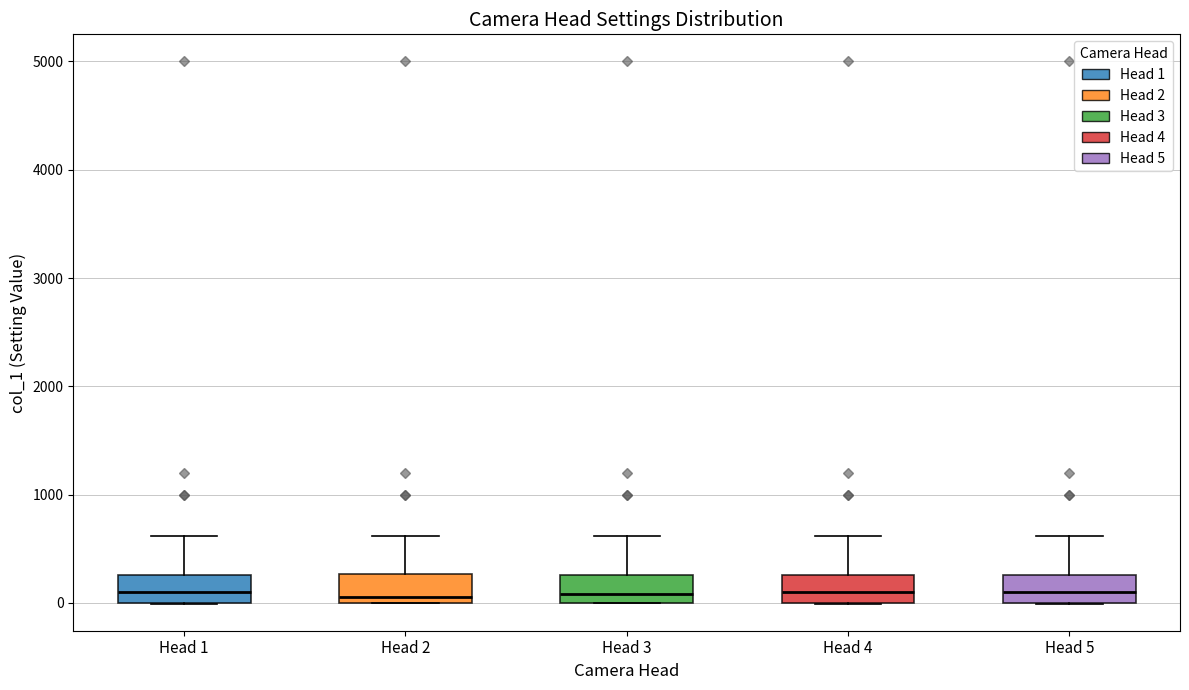

Reading left to right, read every box against the y-axis: the position of its median line, the range the box covers, and the ends of its whiskers. The values are not printed on the chart, so give them approximately, as read against the axis.

Head 1: median 100, box 0 to 300, whiskers 0 to 600
Head 2: median 100, box 0 to 300, whiskers 0 to 600
Head 3: median 100, box 0 to 300, whiskers 0 to 600
Head 4: median 100, box 0 to 300, whiskers 0 to 600
Head 5: median 100, box 0 to 300, whiskers 0 to 600